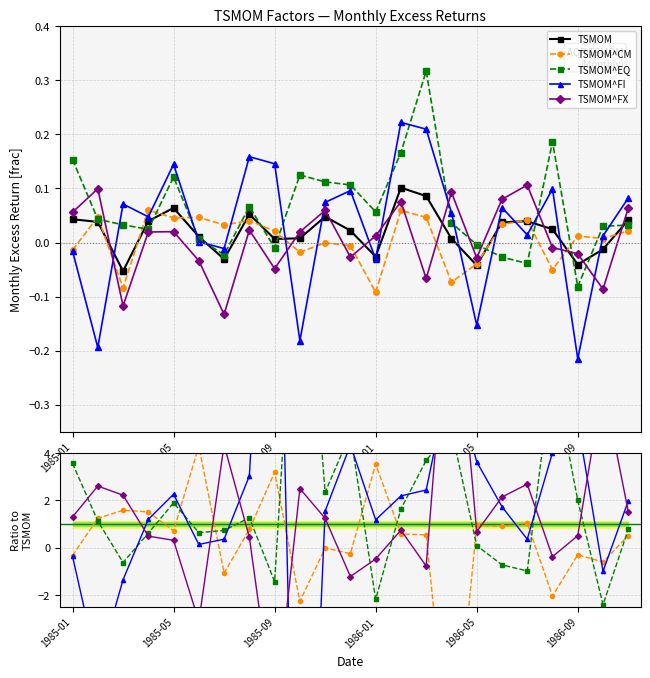

Between 1985-09 and 9, which series saw the biggest shift?

TSMOM^FI